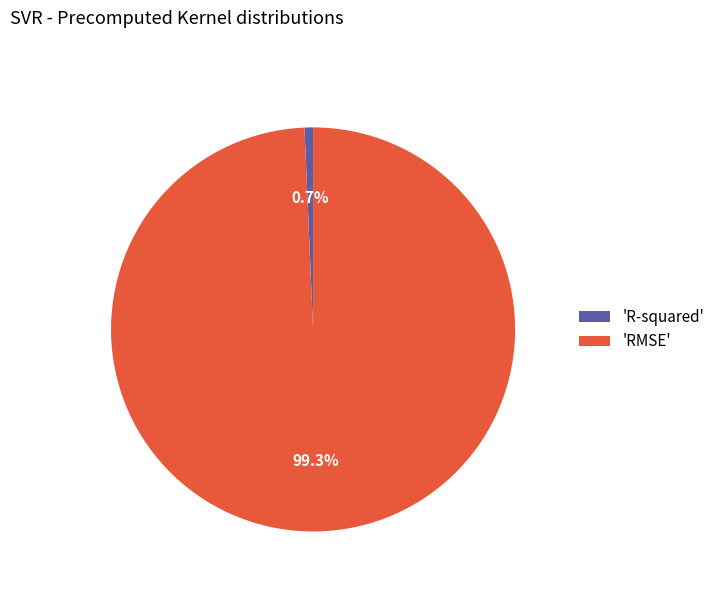

Which slice represents more than half of the pie?

'RMSE'